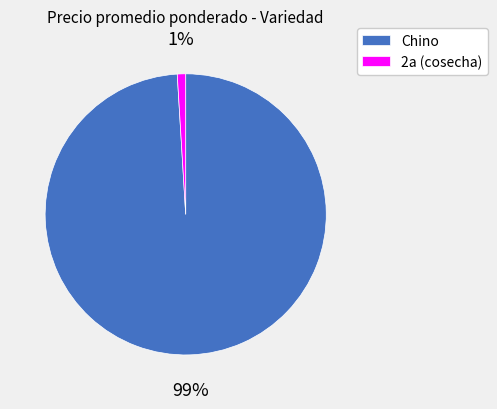

To the nearest percent, what is the average slice percentage?

50%